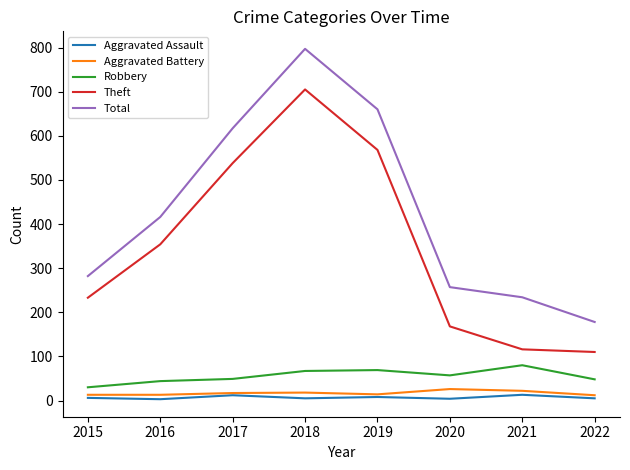

Count the number of data series in this chart.

5